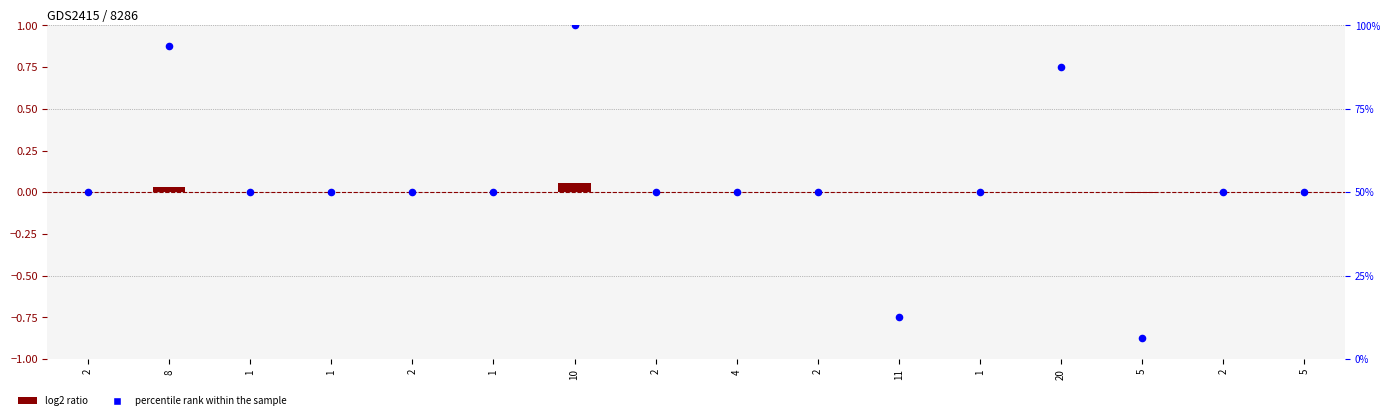

Which series has the largest total across all categories?

percentile rank within the sample